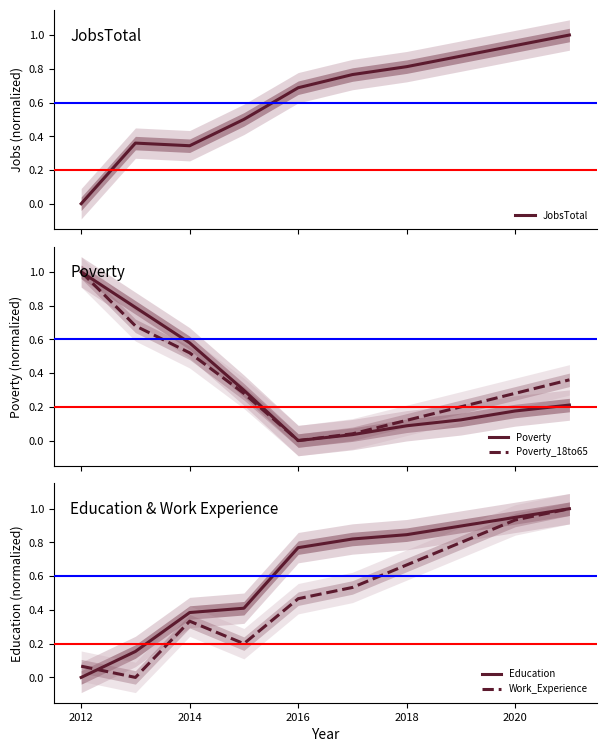

Reading left to right, extract all data points from this chart.

JobsTotal: 0.0	0.4	0.3	0.5	0.7	0.8	0.8	0.9	0.9	1.0
Poverty: 1.0	0.8	0.6	0.3	0.0	0.0	0.1	0.1	0.2	0.2
Poverty_18to65: 1.0	0.7	0.5	0.3	0.0	0.0	0.1	0.2	0.3	0.4
Education: 0.0	0.2	0.4	0.4	0.8	0.8	0.8	0.9	0.9	1.0
Work_Experience: 0.1	0.0	0.3	0.2	0.5	0.5	0.7	0.8	0.9	1.0